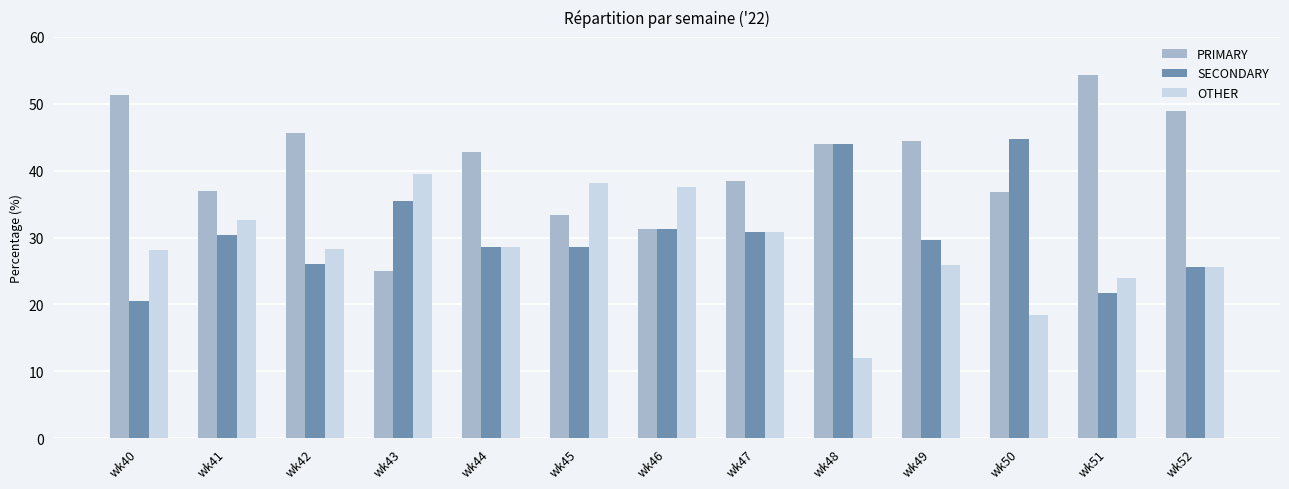

Which category has the highest value in the SECONDARY series?

wk50